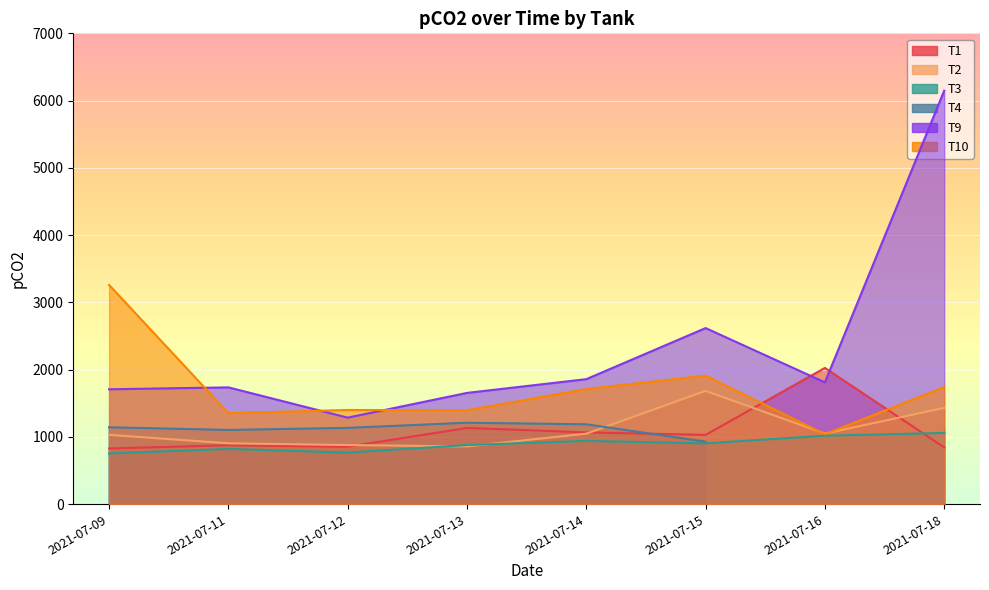

What is the sum of all T10 values?

13811.7